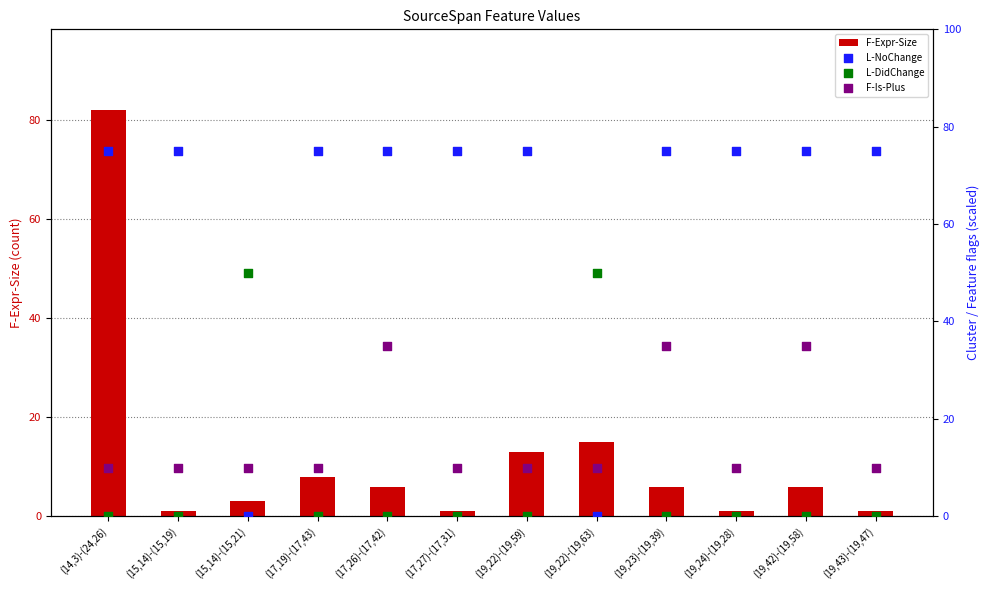

Is the value of F-Expr-Size at (19,22)-(19,59) greater than the value of F-Is-Plus at (17,19)-(17,43)?

Yes